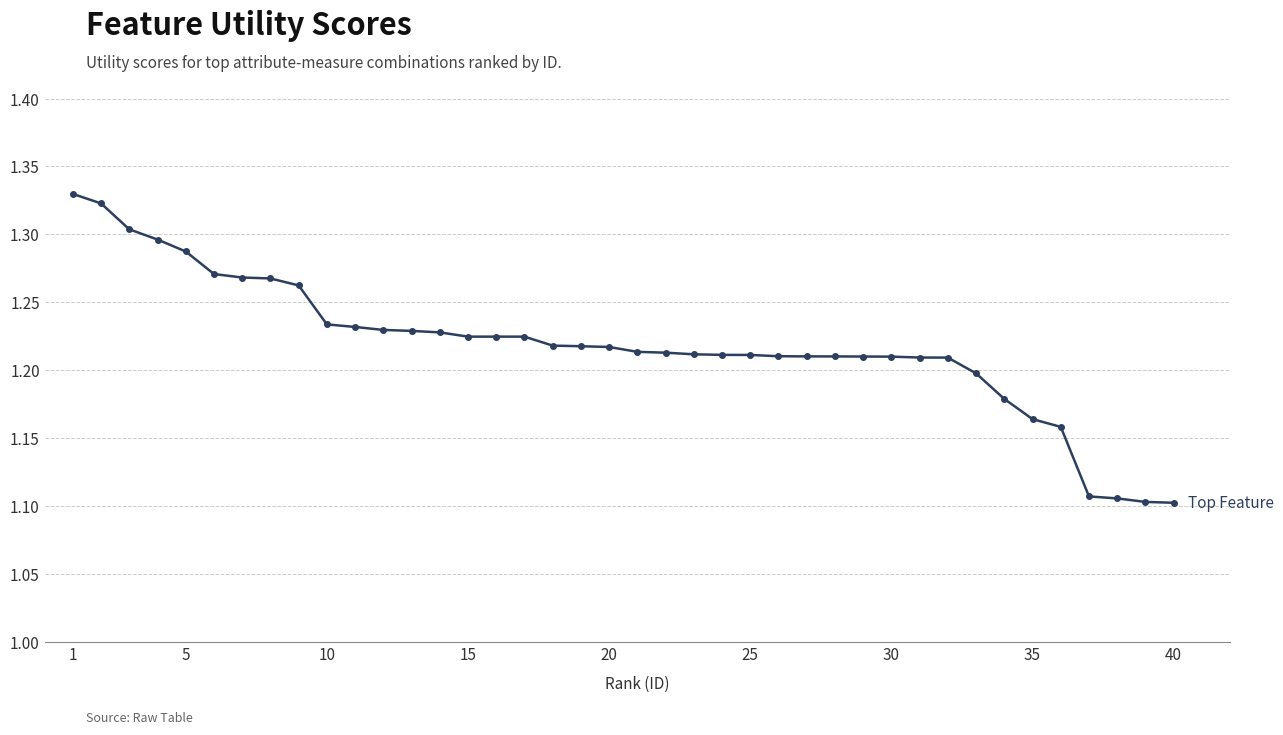

How many values are between 1 and 2?

40